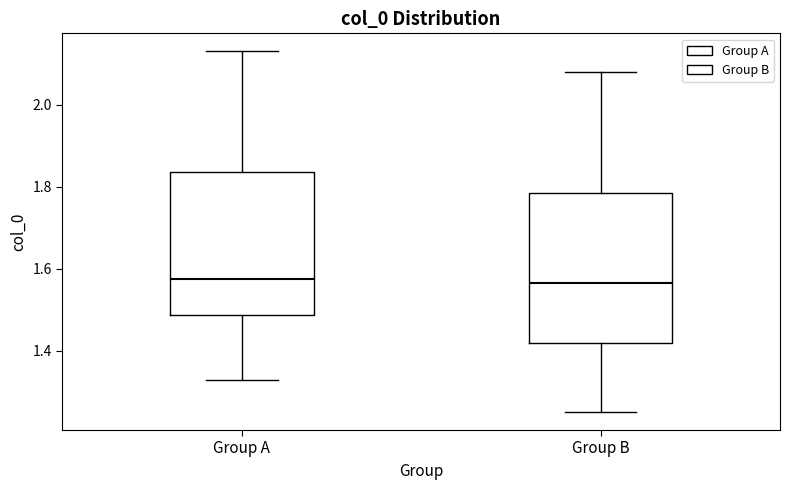

Where is the upper edge of the box for Group B on the y-axis? The values are not printed on the chart, so give them approximately, as read against the axis.

1.78